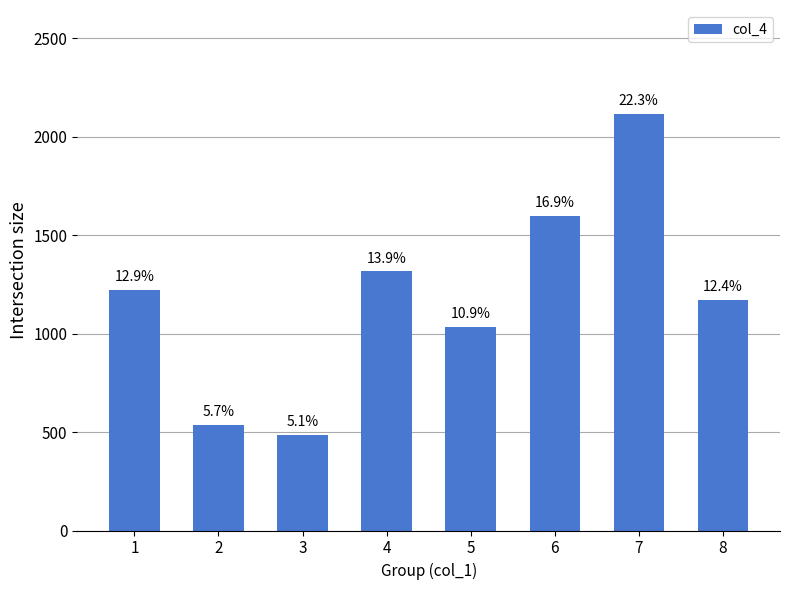

How many bars are there in total?

8